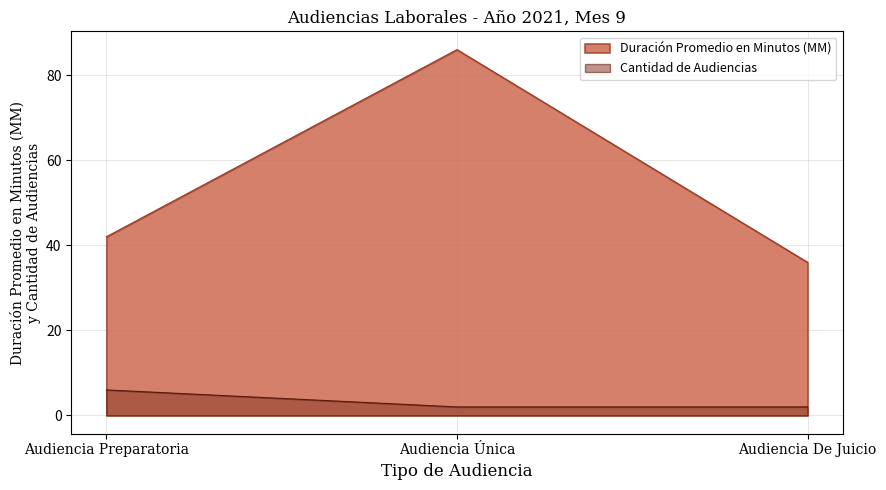

What is the value of the Duración Promedio en Minutos (MM) point at the 2nd from the left?

86